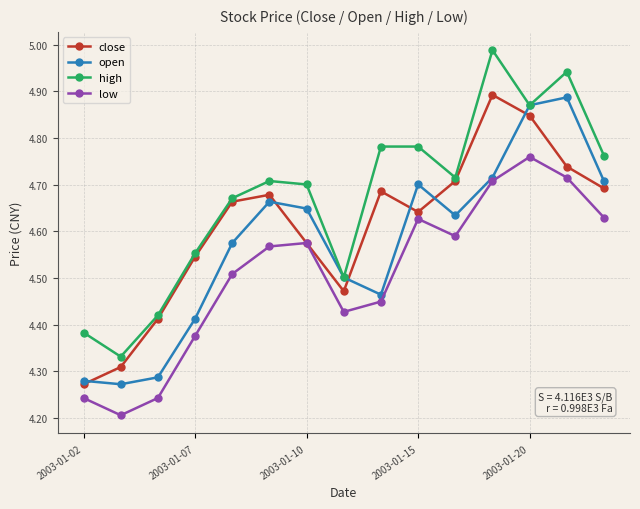

List the series in order of their overall mean, lowest first.

low, open, close, high